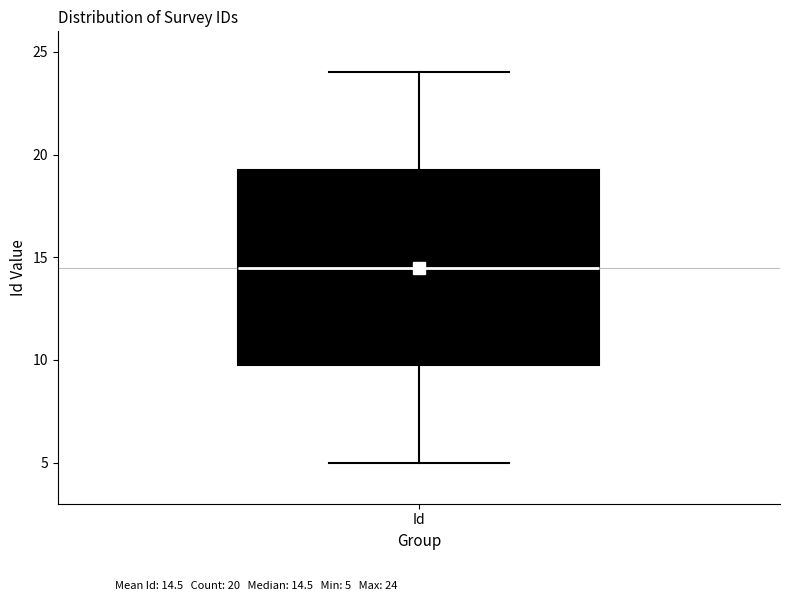

Read this box plot against the y-axis: the position of the median line, the range covered by the box, and the ends of both whiskers. The values are not printed on the chart, so give them approximately, as read against the axis.

median 14.5, box 10.0 to 19.5, whiskers 5.0 to 24.0